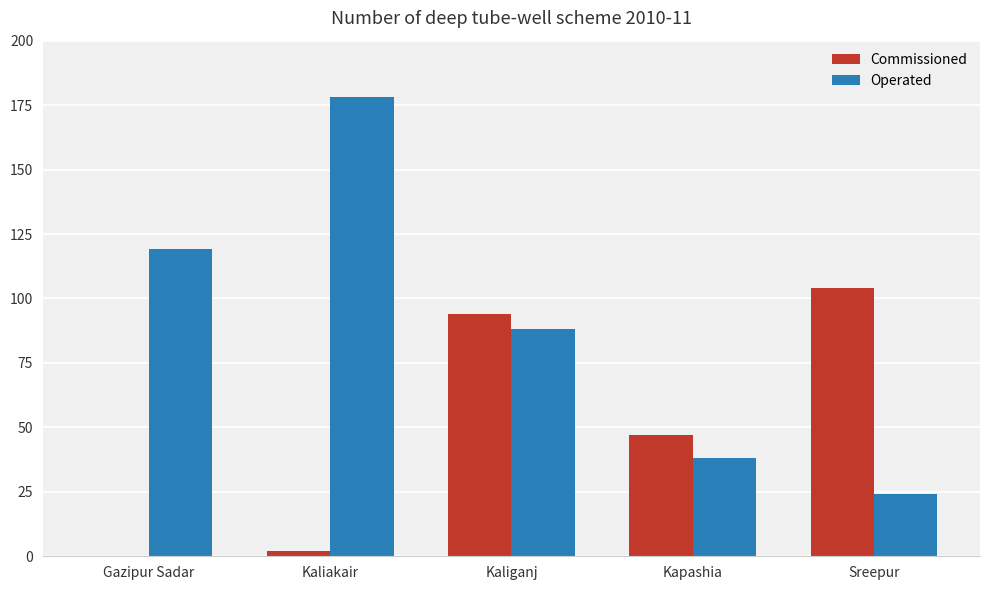

How many distinct data groups are displayed?

2